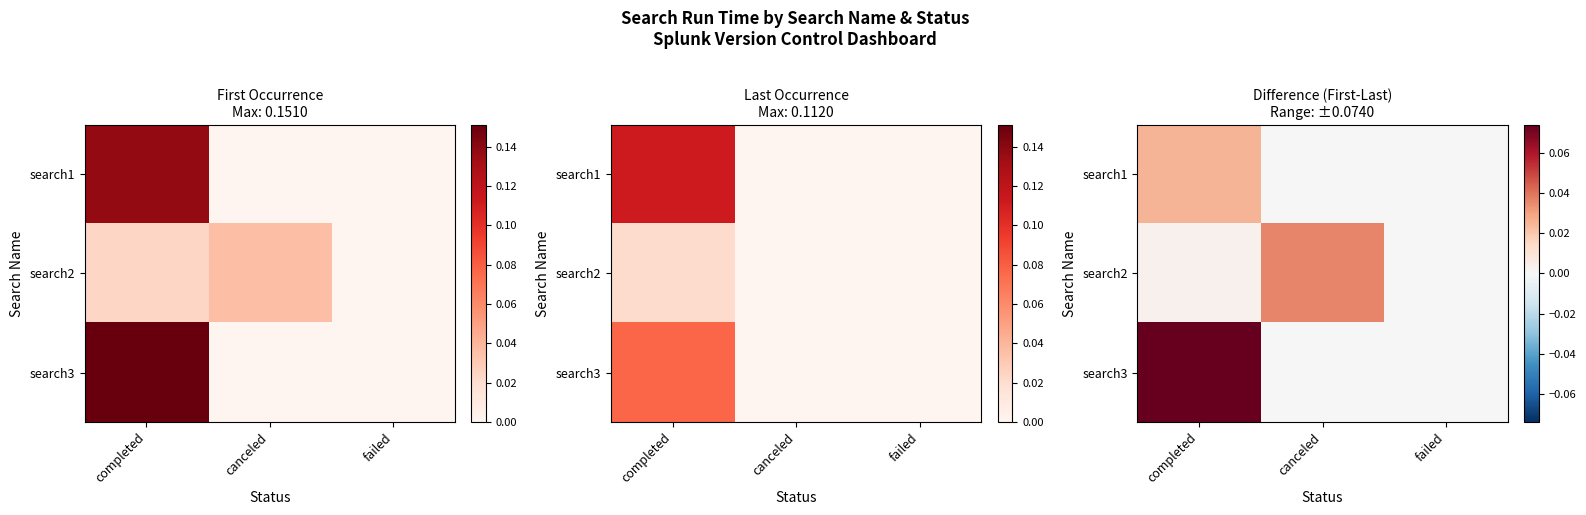

How many search1 values are between 0 and 1?

3